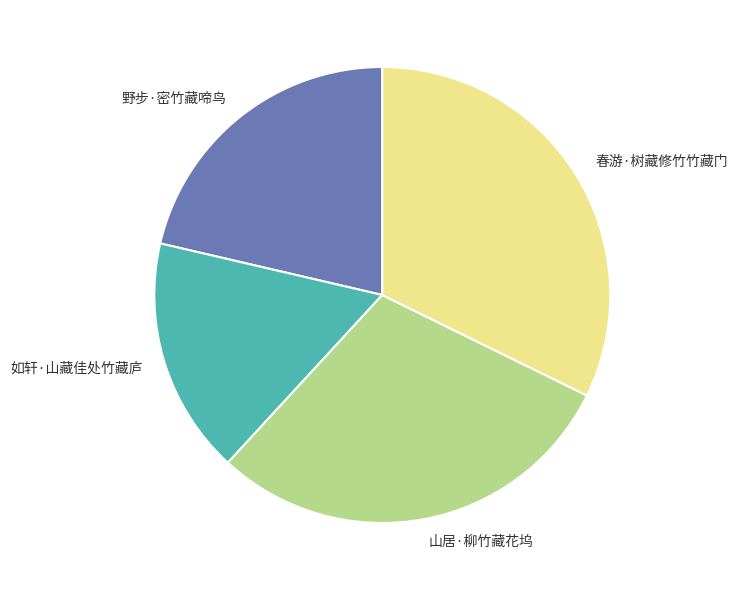

Which slice is the smallest?

如轩·山藏佳处竹藏庐